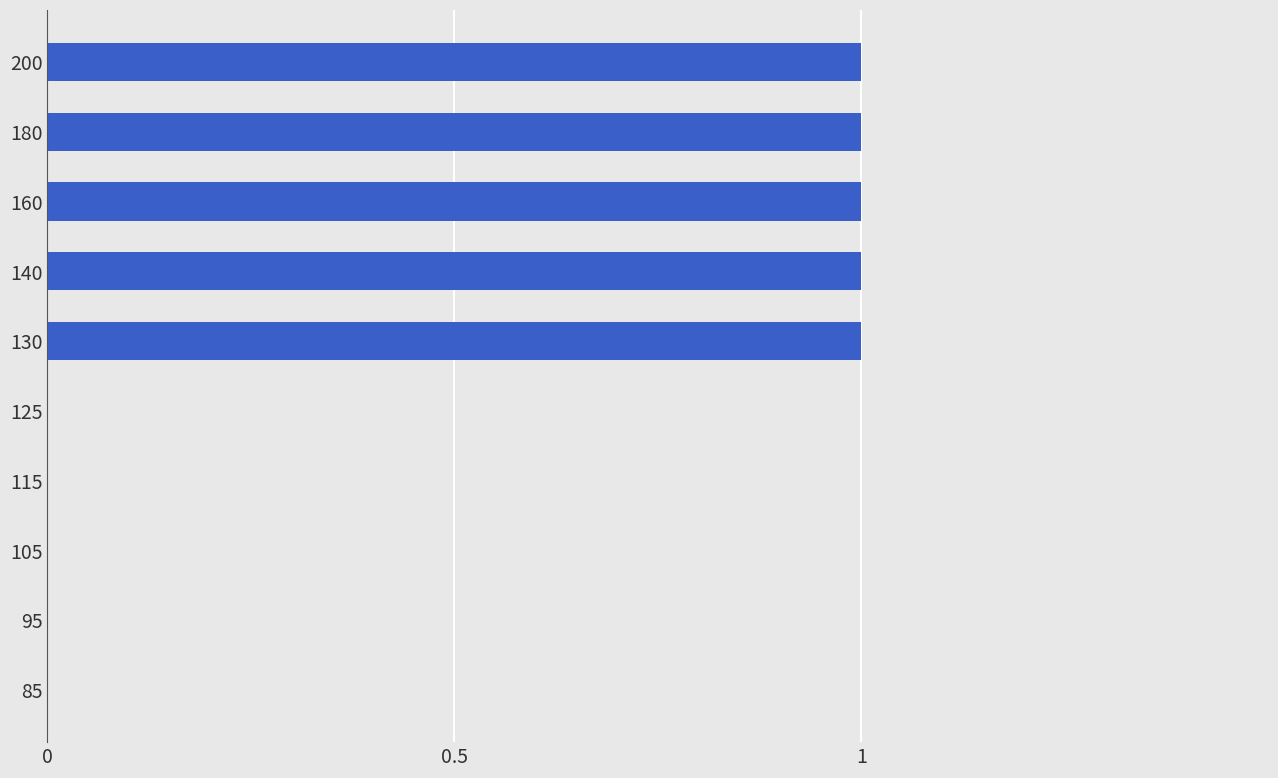

The chart shows a value of 1 at 105. True or false?

False